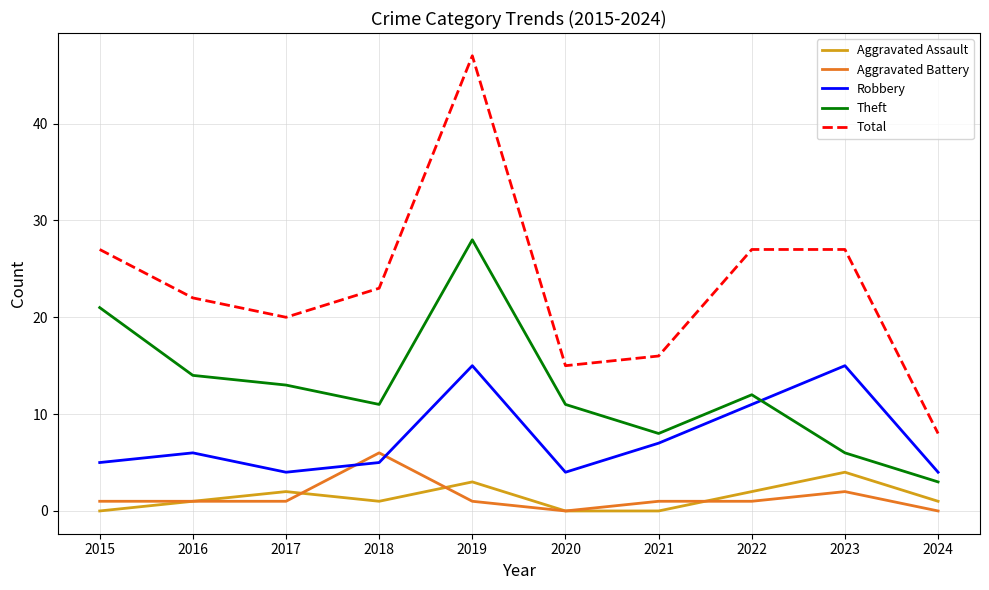

At which category is the sum across all series the highest?

2019